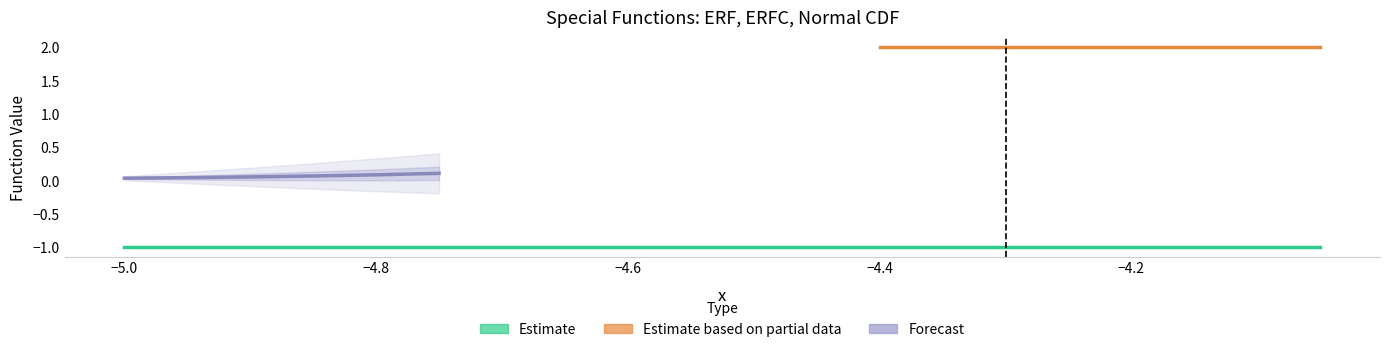

Between 0 and 17, which is larger?

17